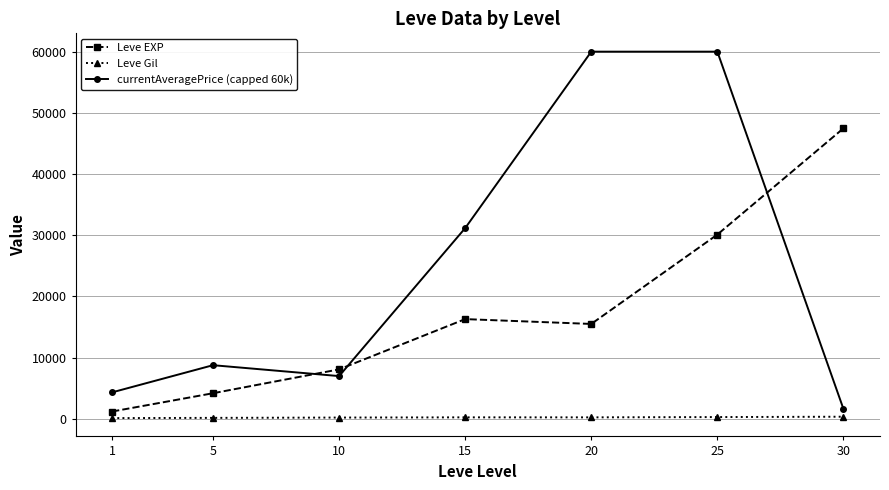

What is the maximum value for Leve EXP?

47467.5